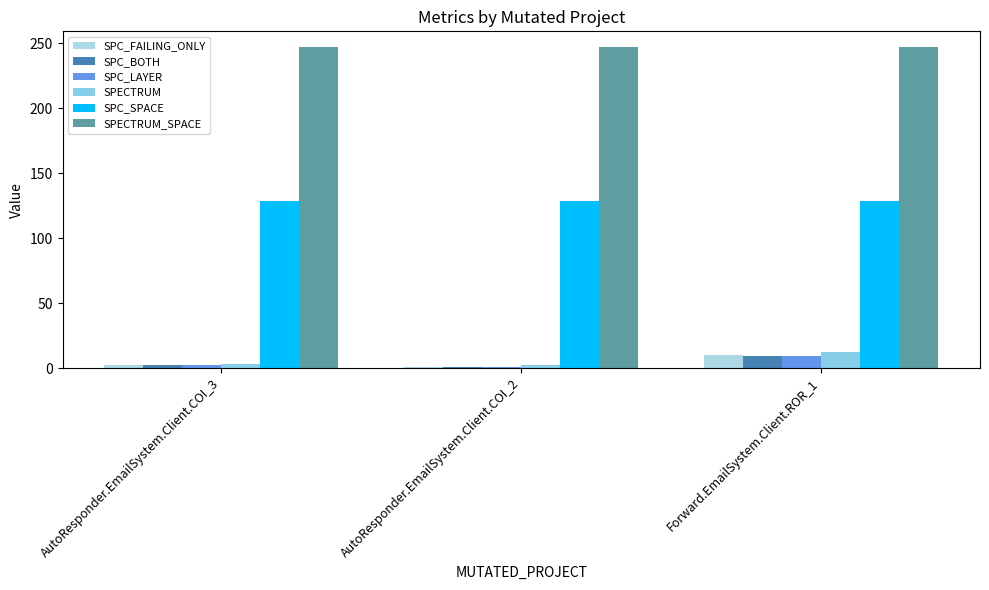

What is the difference between the highest and lowest values at AutoResponder.EmailSystem.Client.COI_2?

246